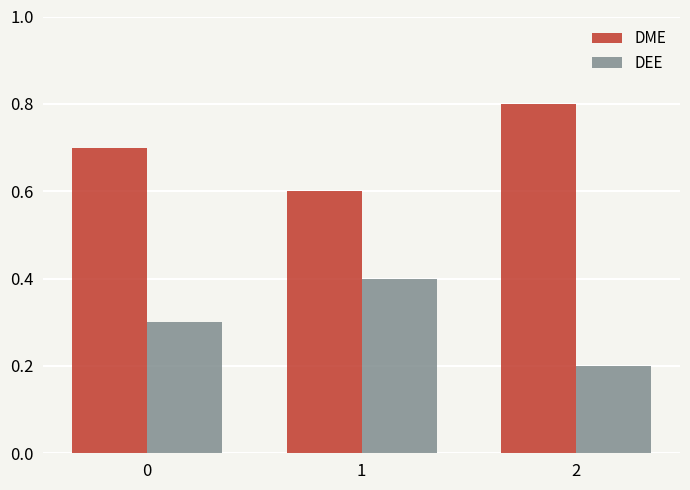

At how many categories does at least one series exceed 0?

3